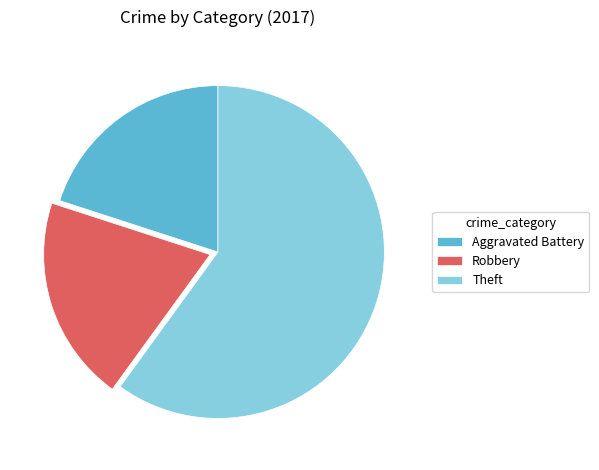

Do Robbery and Theft together represent more than half of the pie?

Yes